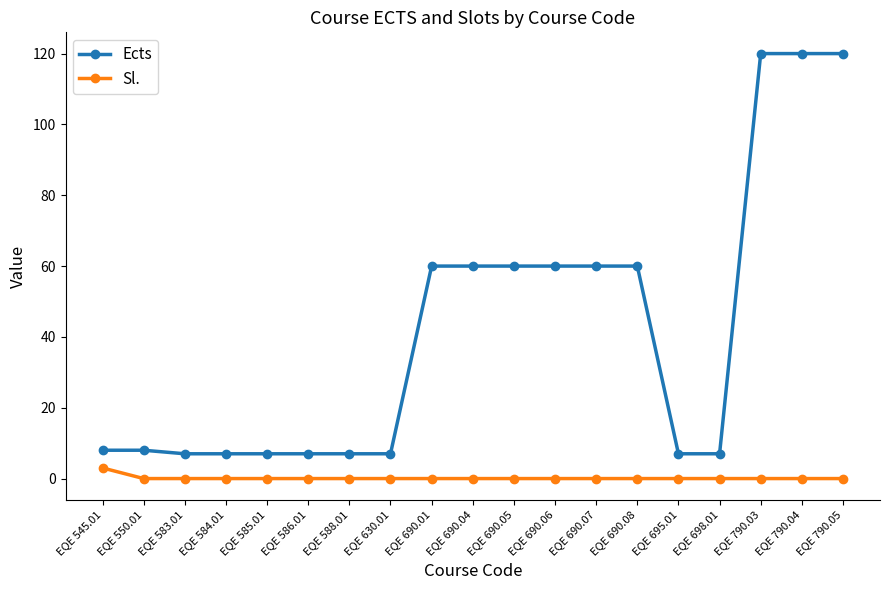

How many lines are shown in the chart?

2